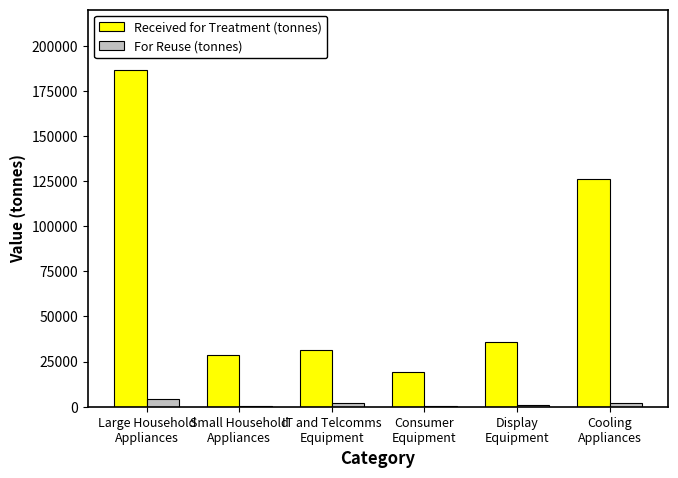

What is the average value of the Received for Treatment (tonnes) series?

71306.6